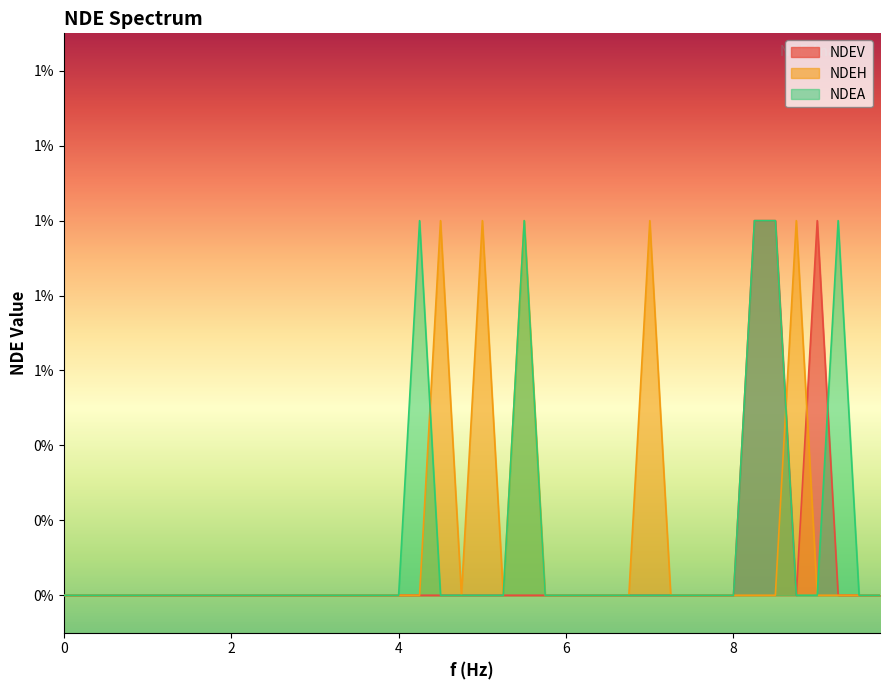

What are all the series names shown in the legend?

NDEV, NDEH, NDEA